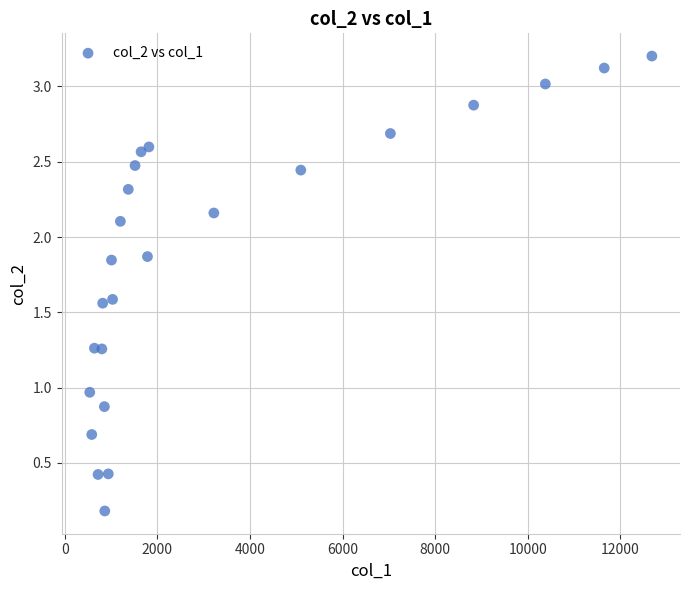

What is the range of Y values (max minus min)?

3.0